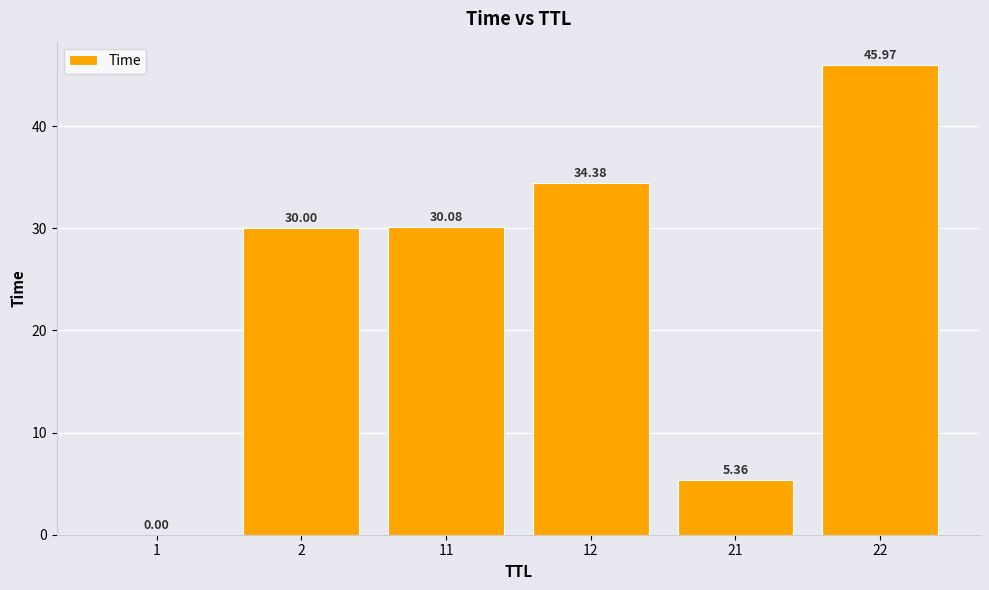

What is the sum of all values?

145.8